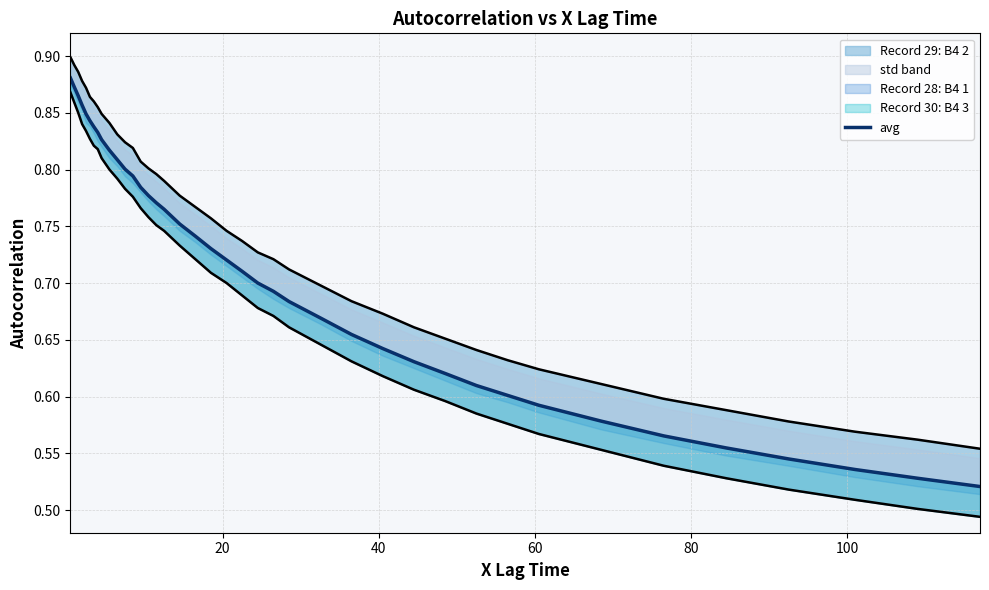

The chart shows a value of 0.2 at 29. True or false?

False